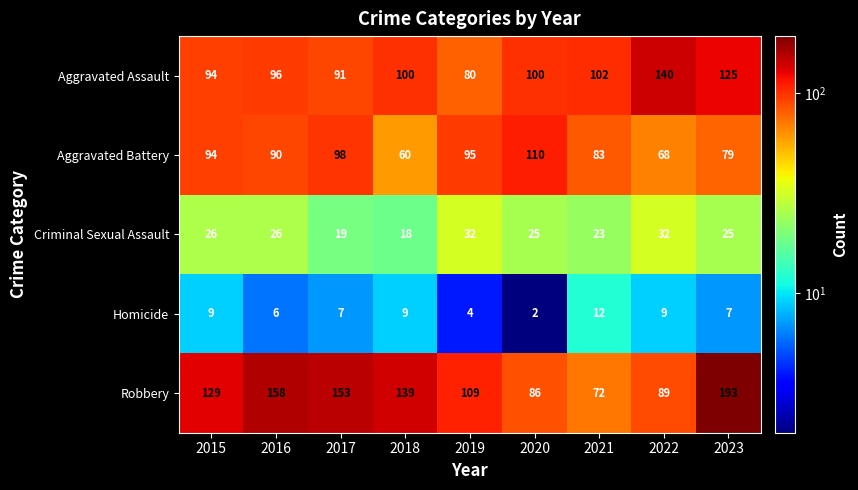

At how many categories does at least one series exceed 113?

6